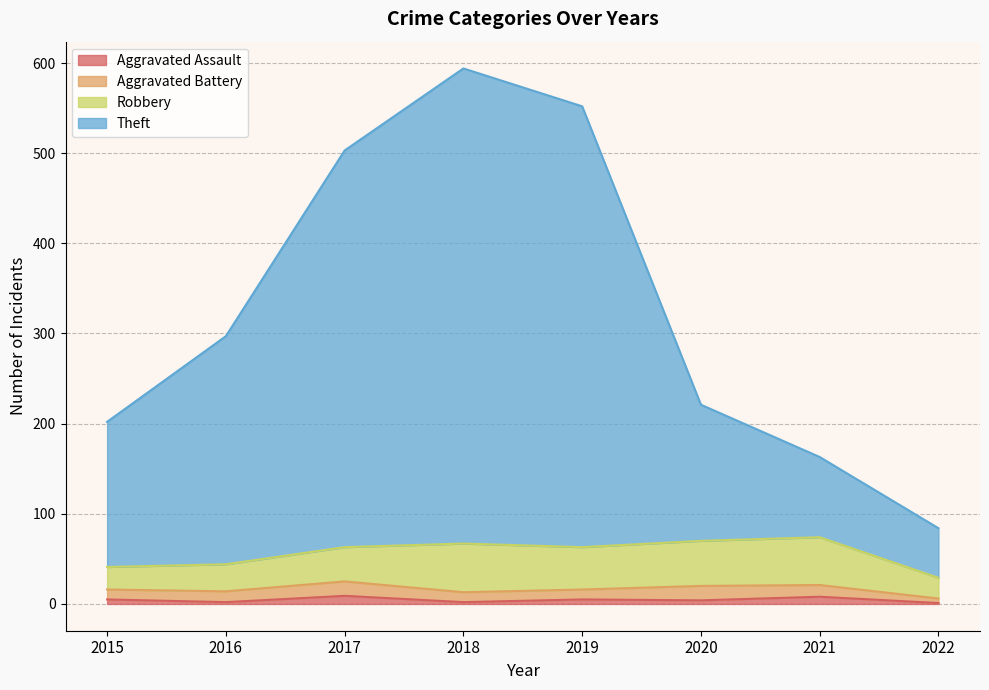

True or false: Aggravated Assault and Theft cross at least once.

False